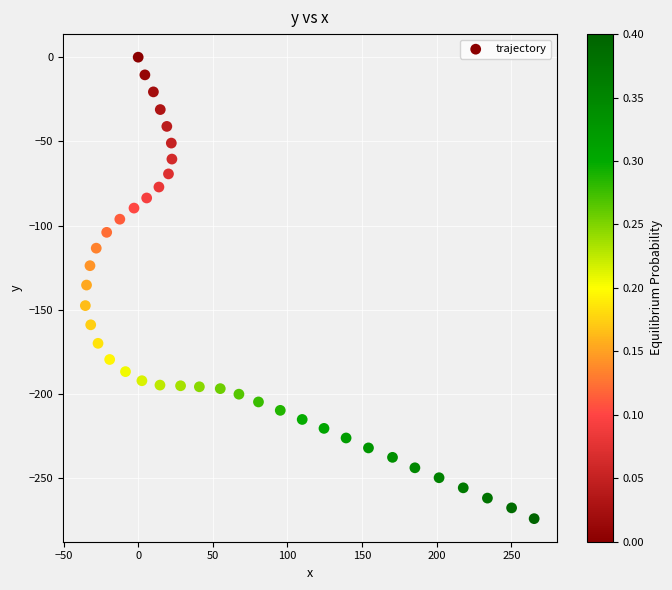

What is the range of X values (max minus min)?

300.7